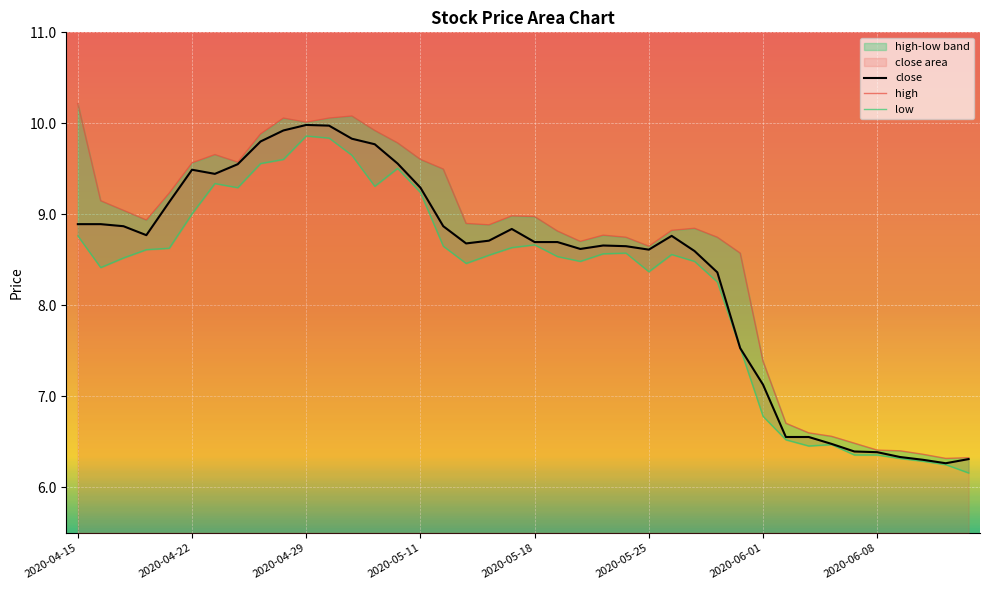

What is the greatest value displayed?

10.2